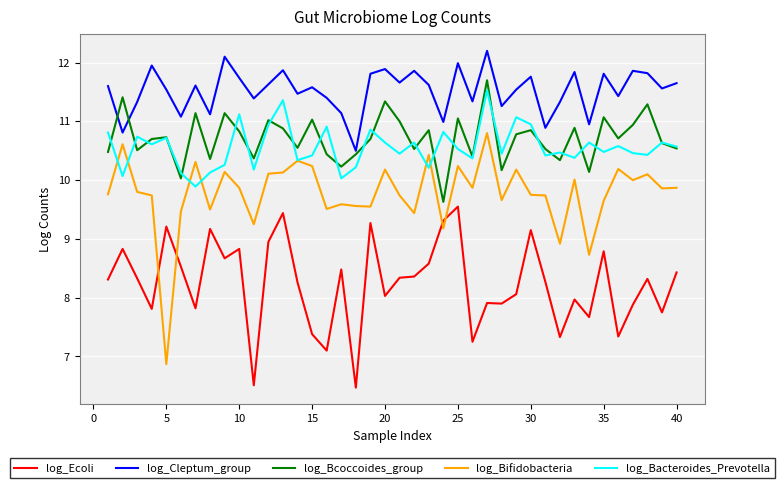

What is the highest value of the log_Cleptum_group series?

12.2